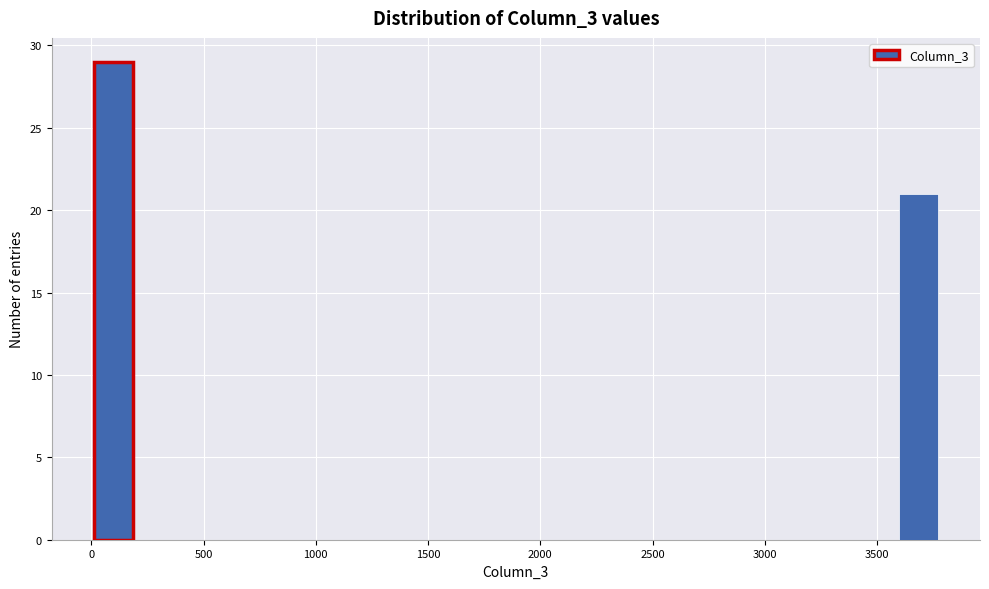

Read against the x-axis, roughly where is the centre of the tallest bar?

100